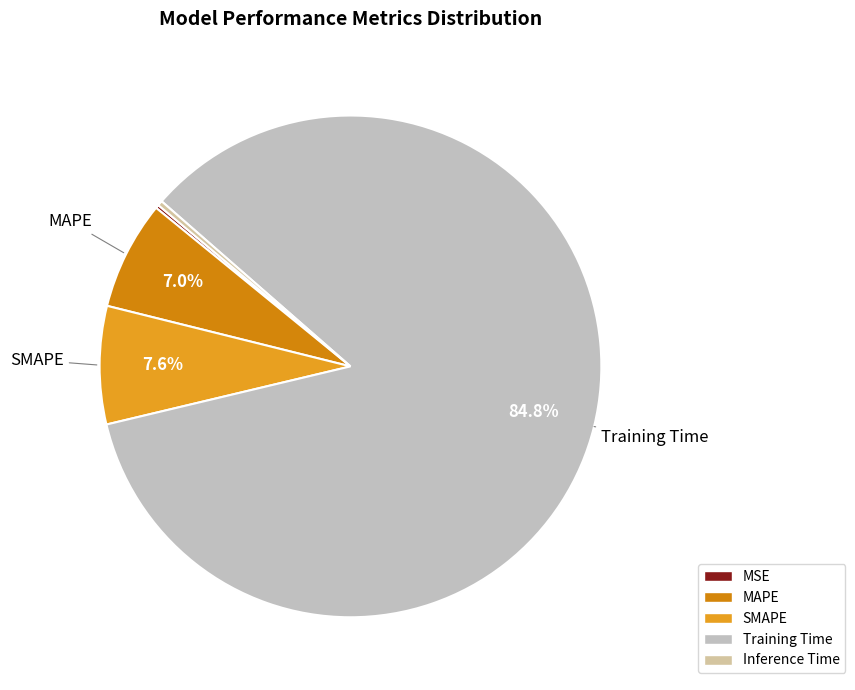

To the nearest percent, what is the difference between the Training Time and MAPE slice percentages?

78%